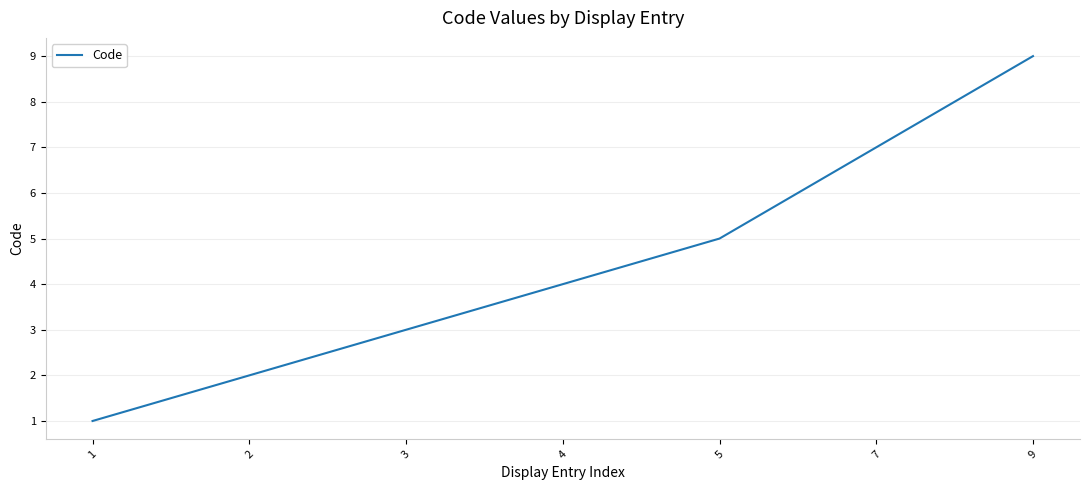

True or false: there are more than 2 points higher than both neighbors.

False